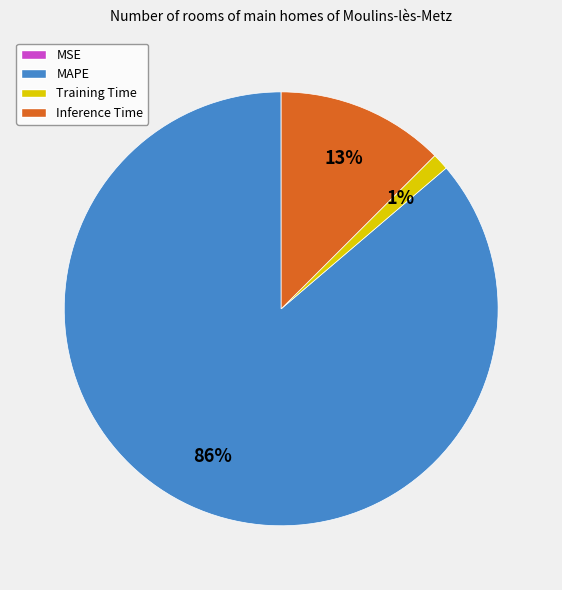

Is the sum of Training Time and MAPE greater than half?

Yes